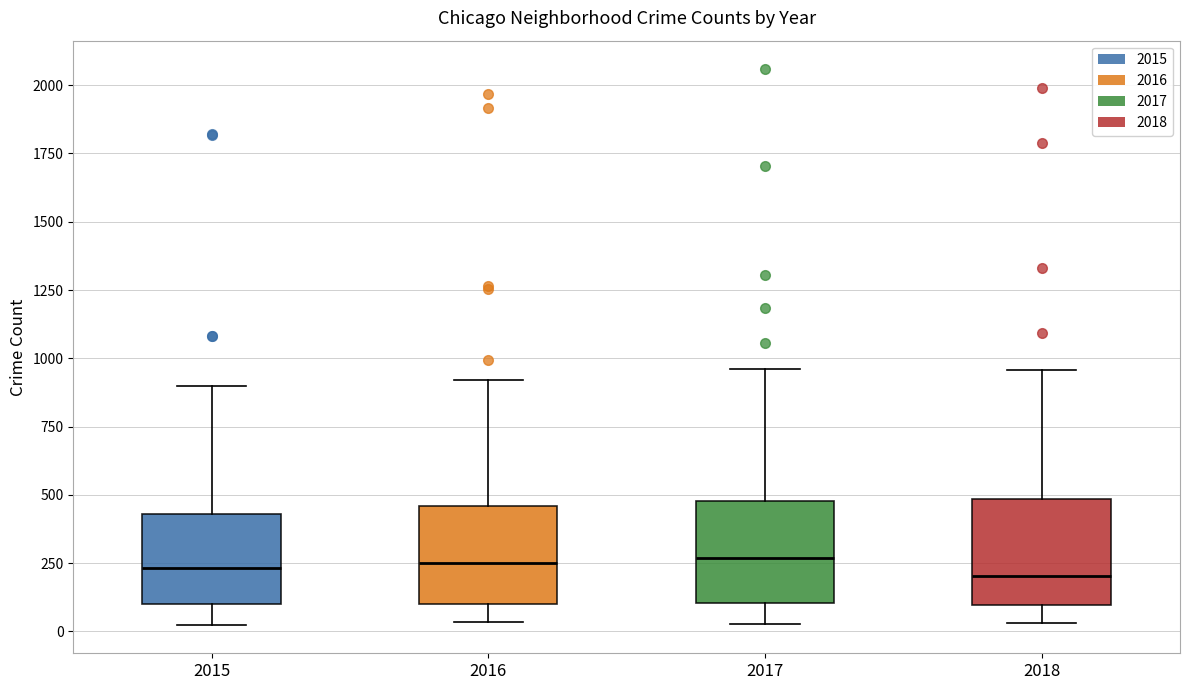

Reading left to right, transcribe this box plot: for each box, give where its median line is, the range the box spans, and where its two whiskers end, as read against the y-axis. The values are not printed on the chart, so give them approximately, as read against the axis.

2015: median 250, box 100 to 450, whiskers 0 to 900
2016: median 250, box 100 to 450, whiskers 50 to 900
2017: median 250, box 100 to 500, whiskers 50 to 950
2018: median 200, box 100 to 500, whiskers 50 to 950